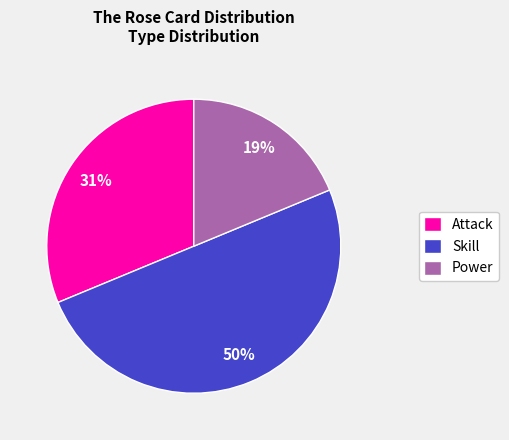

What percentage is the Power slice, to the nearest percent?

19%